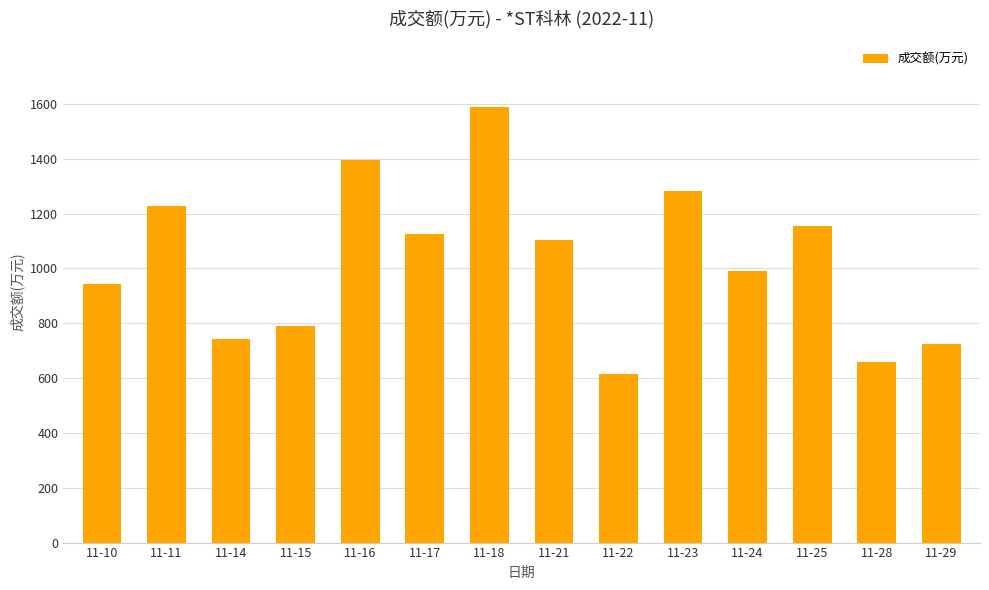

The value at 11-23 is 648. True or false?

False